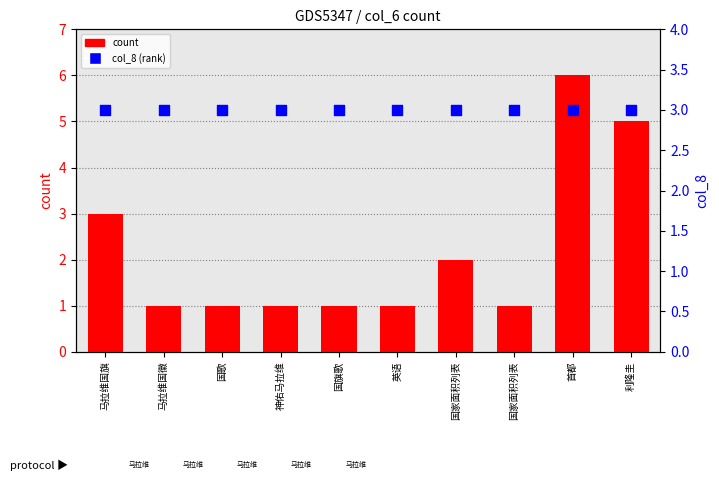

At which category is the sum across all series the highest?

首都